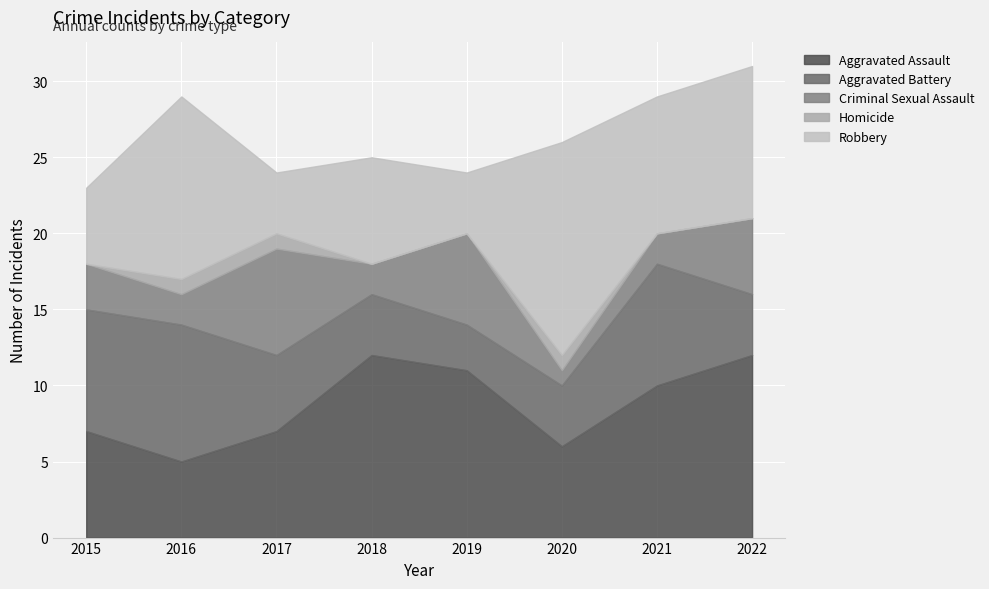

How many lines are shown in the chart?

5